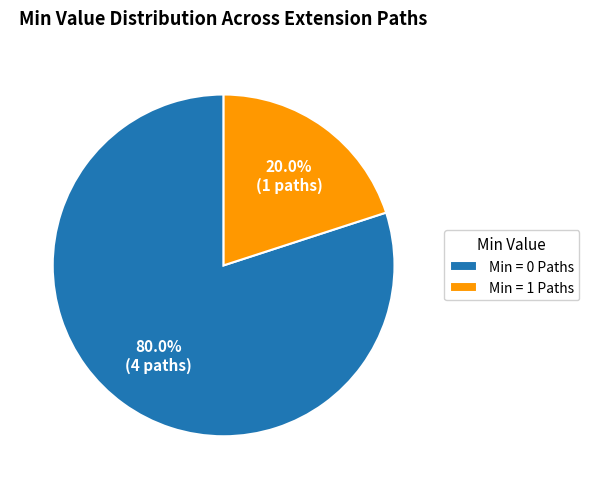

Which has a higher value, Min = 0 Paths or Min = 1 Paths?

Min = 0 Paths